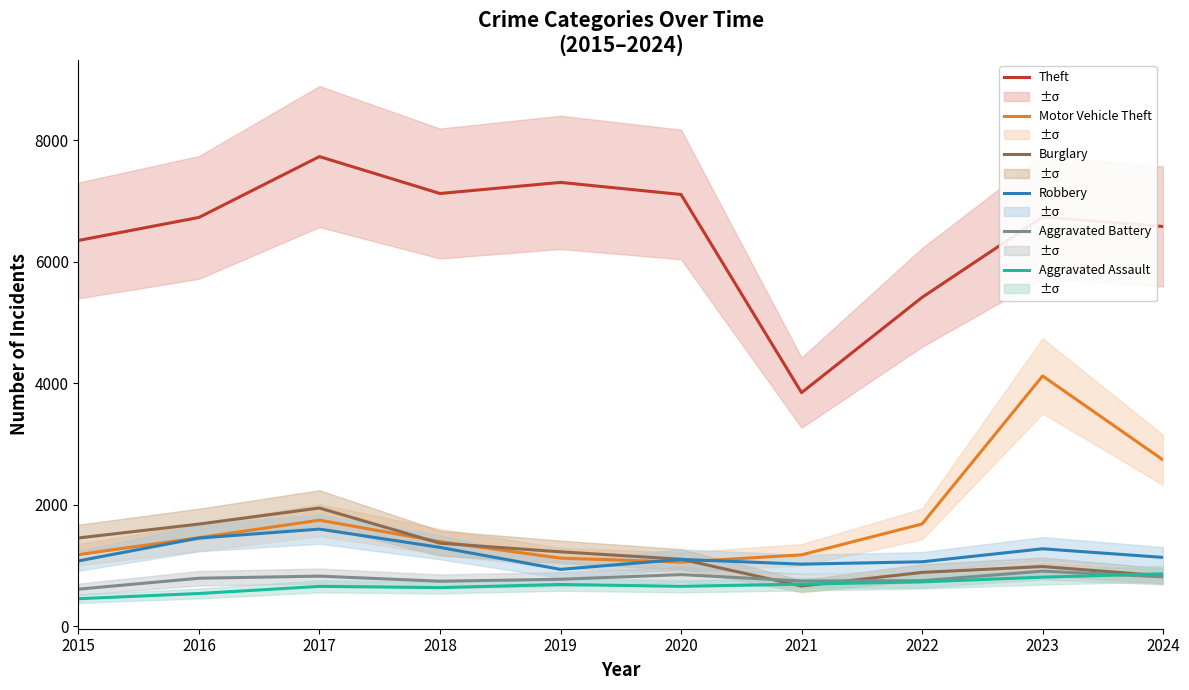

How many data points in Aggravated Battery are above 794?

4